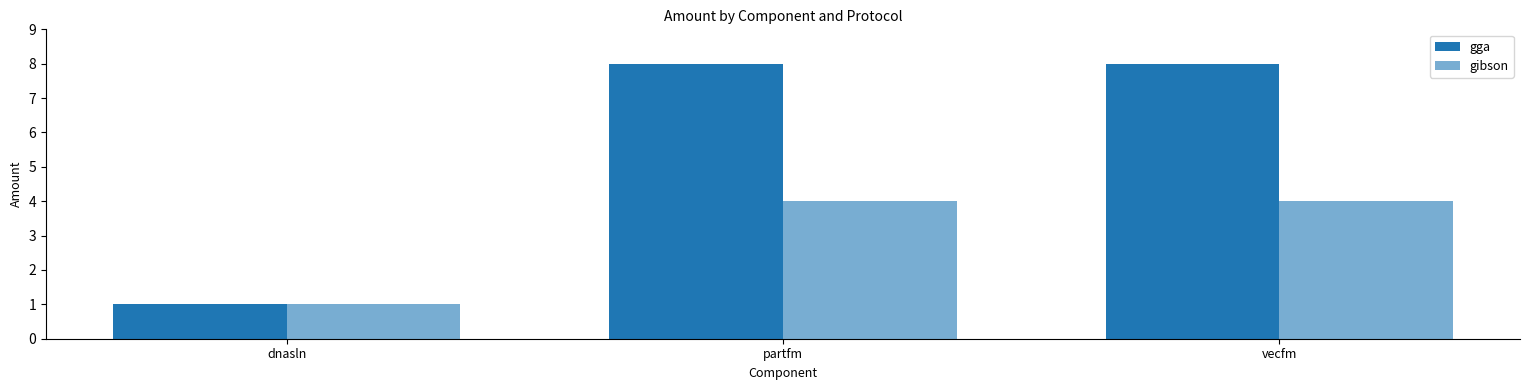

How many bars are there in total?

6